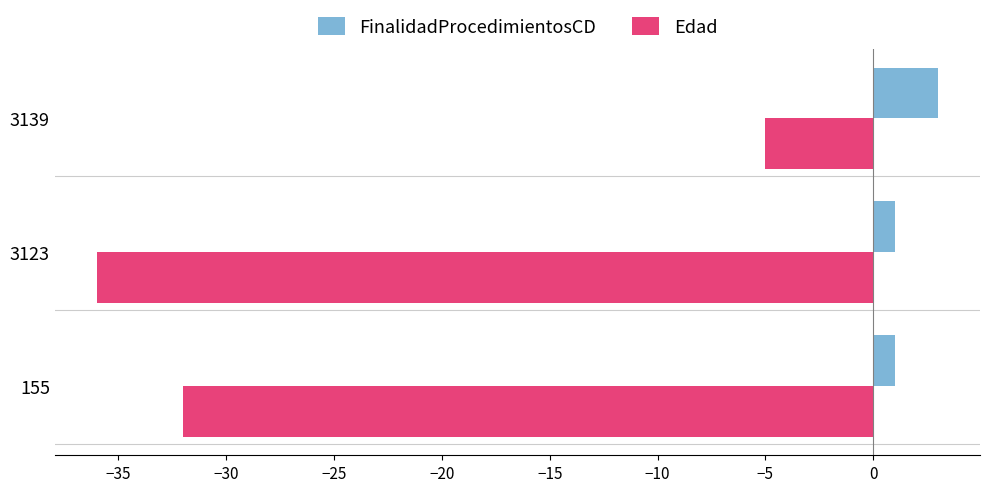

List the labels in order of Edad value, smallest first.

3123, 155, 3139